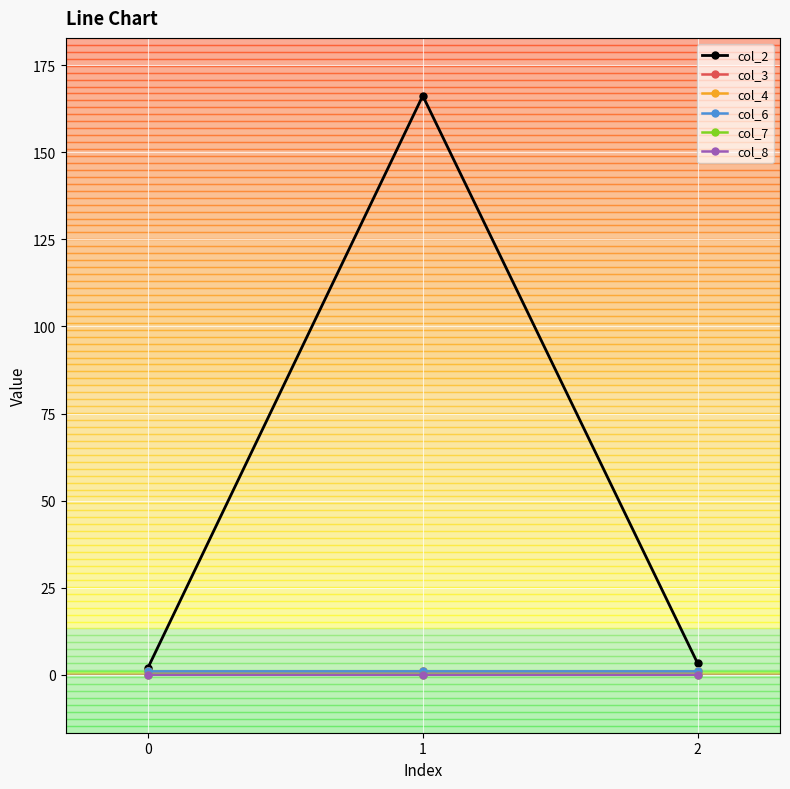

Which series has the largest range (max minus min)?

col_2